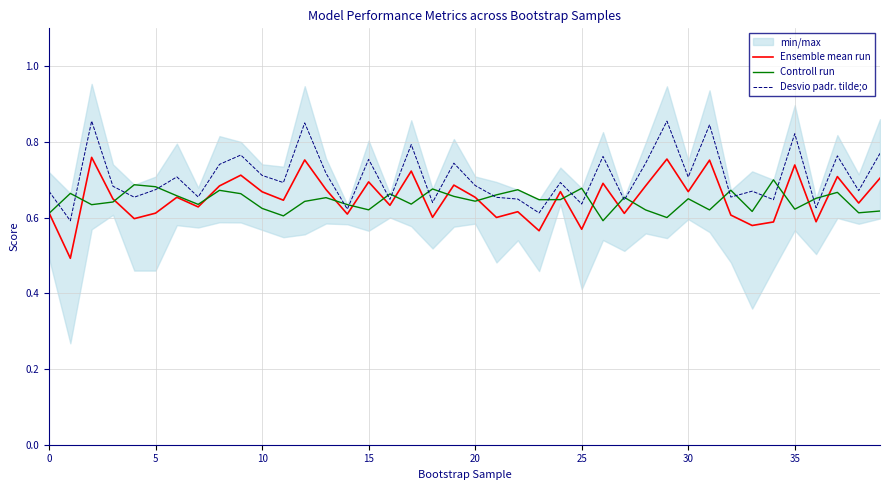

The value of Controll run at 35 is 0.2. True or false?

False